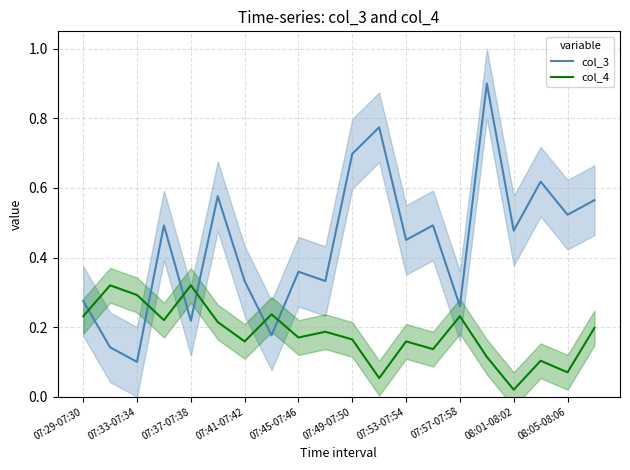

Where is col_4 nearest to the value 0?

08:01-08:02